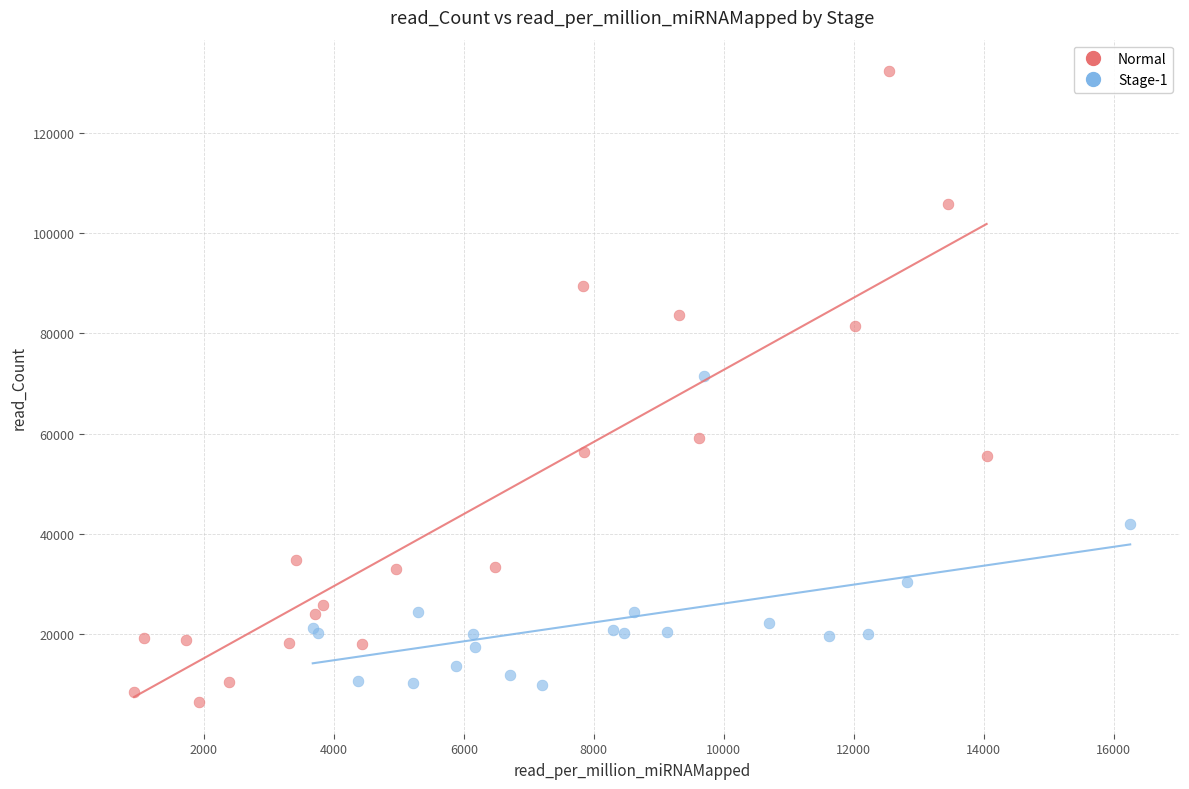

Which series contains the highest Y value?

Normal